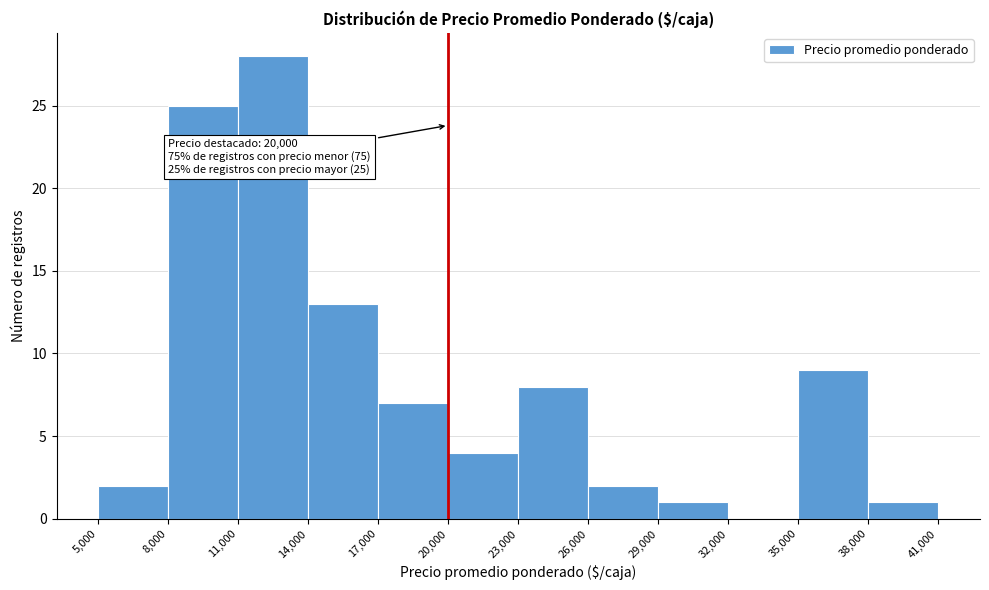

Over which range of the x-axis is the bar tallest?

11,000 to 14,000